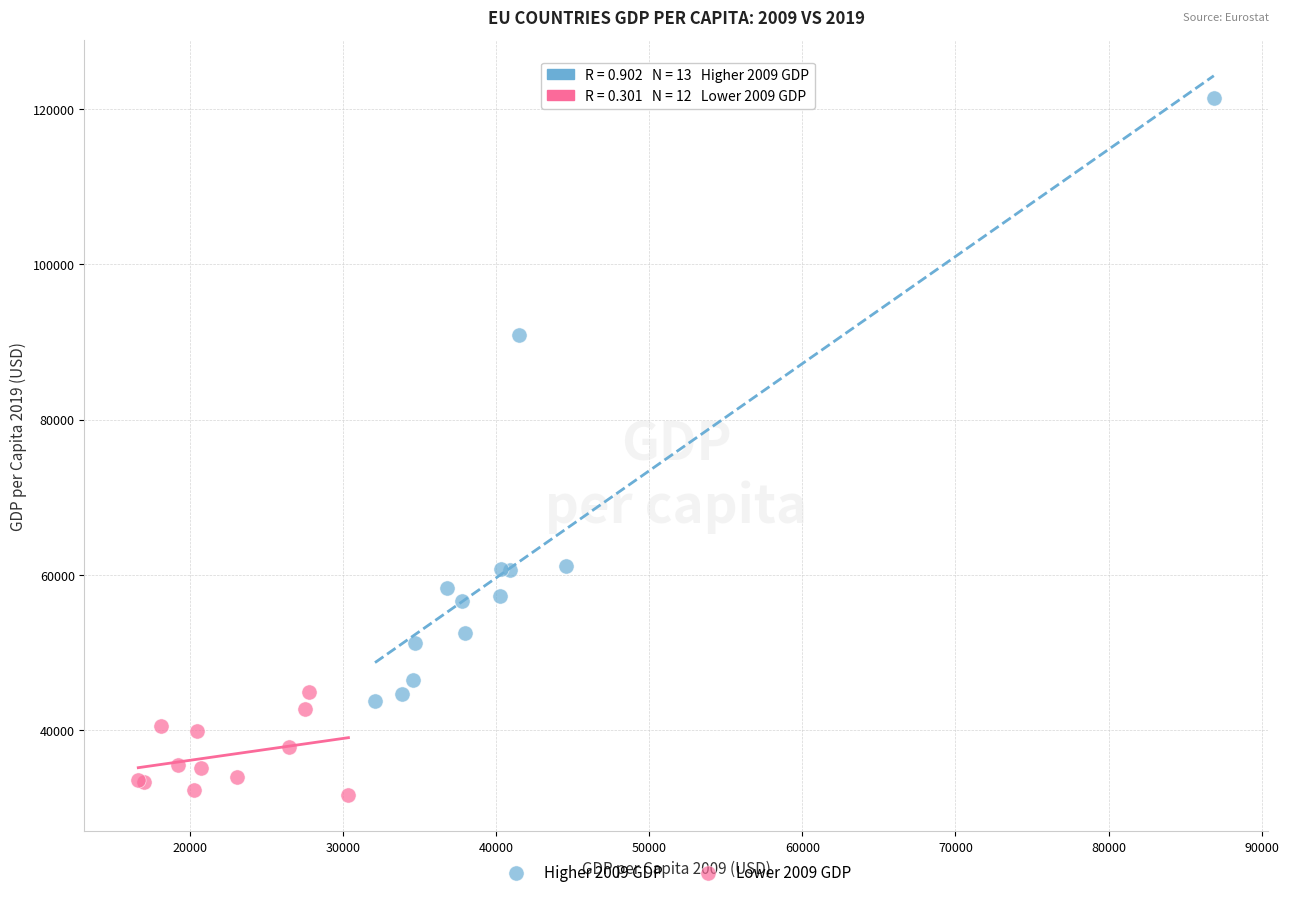

Which series has the widest spread of Y values?

Higher 2009 GDP